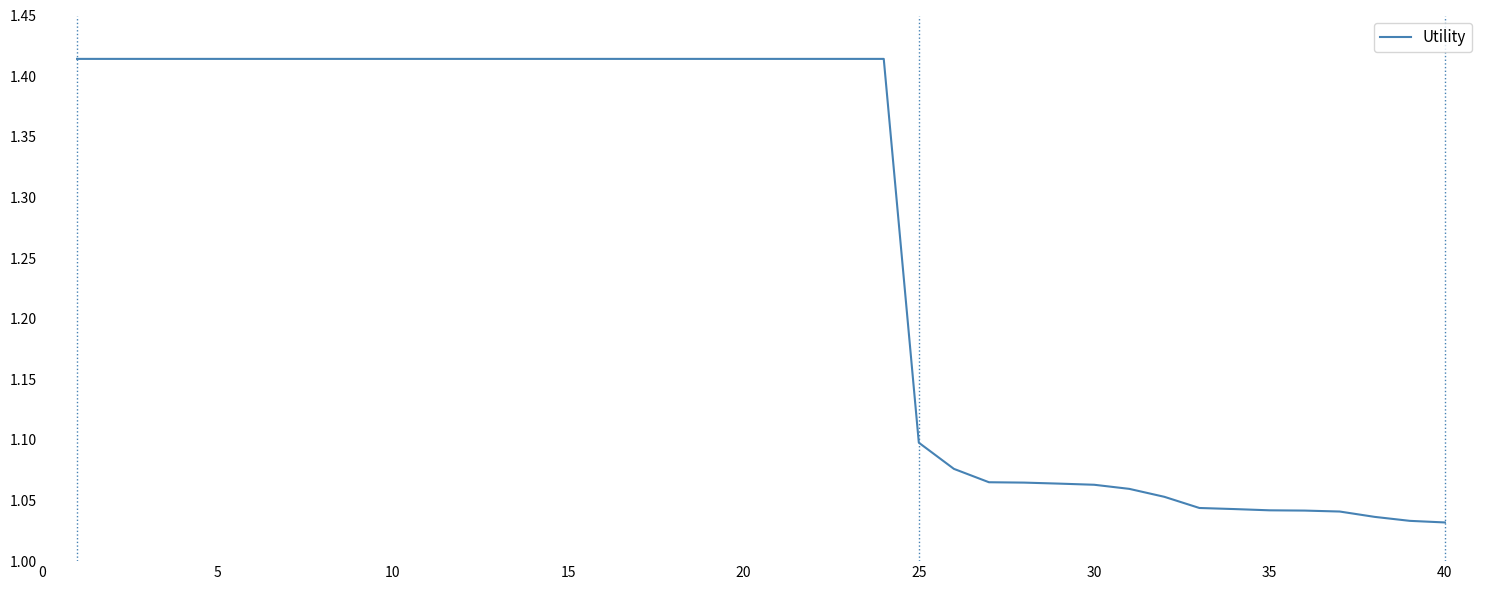

What is the difference between the maximum and minimum values?

0.4